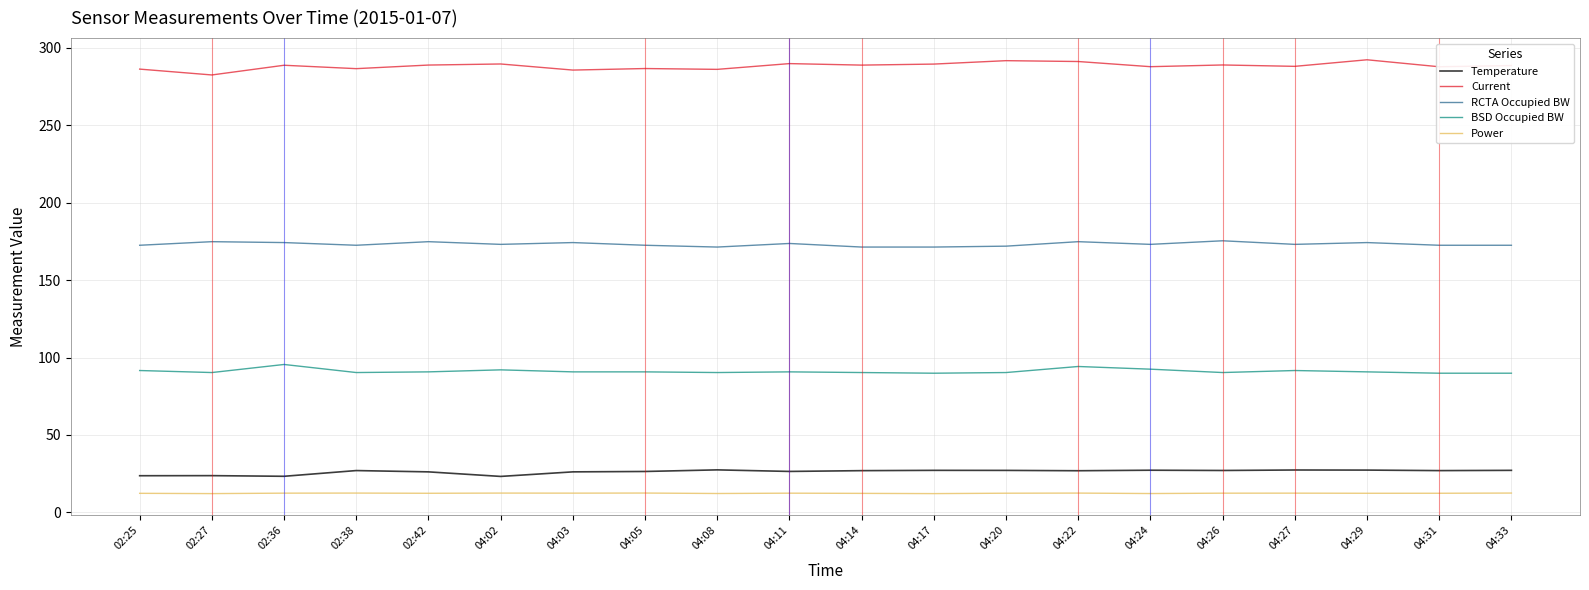

The BSD Occupied BW series shows 31.3 at 04:11. True or false?

False